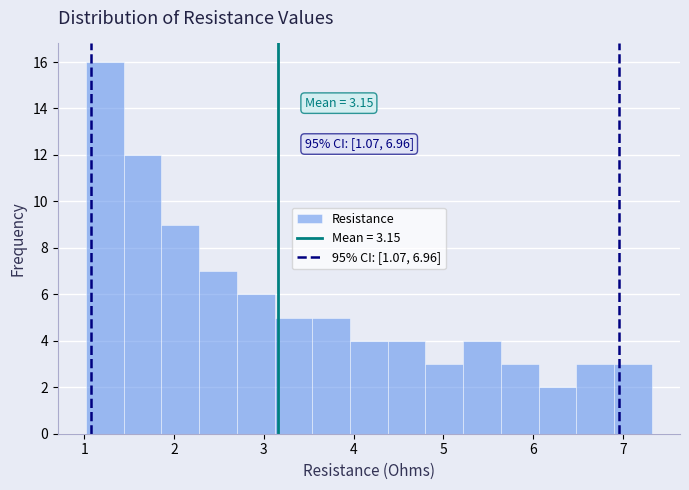

Which range on the x-axis has the tallest bar?

1.02 to 1.44